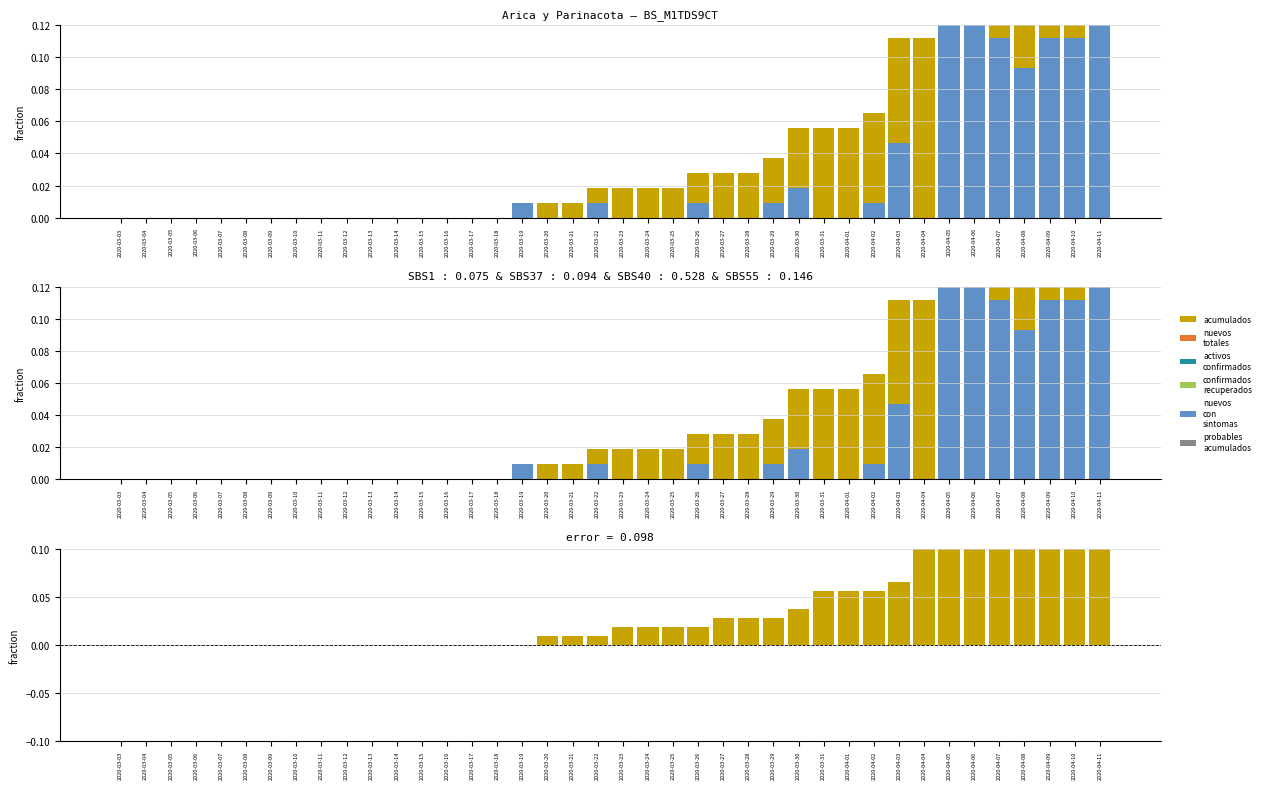

Where is Casos nuevos totales nearest to the value 0?

2020-03-03